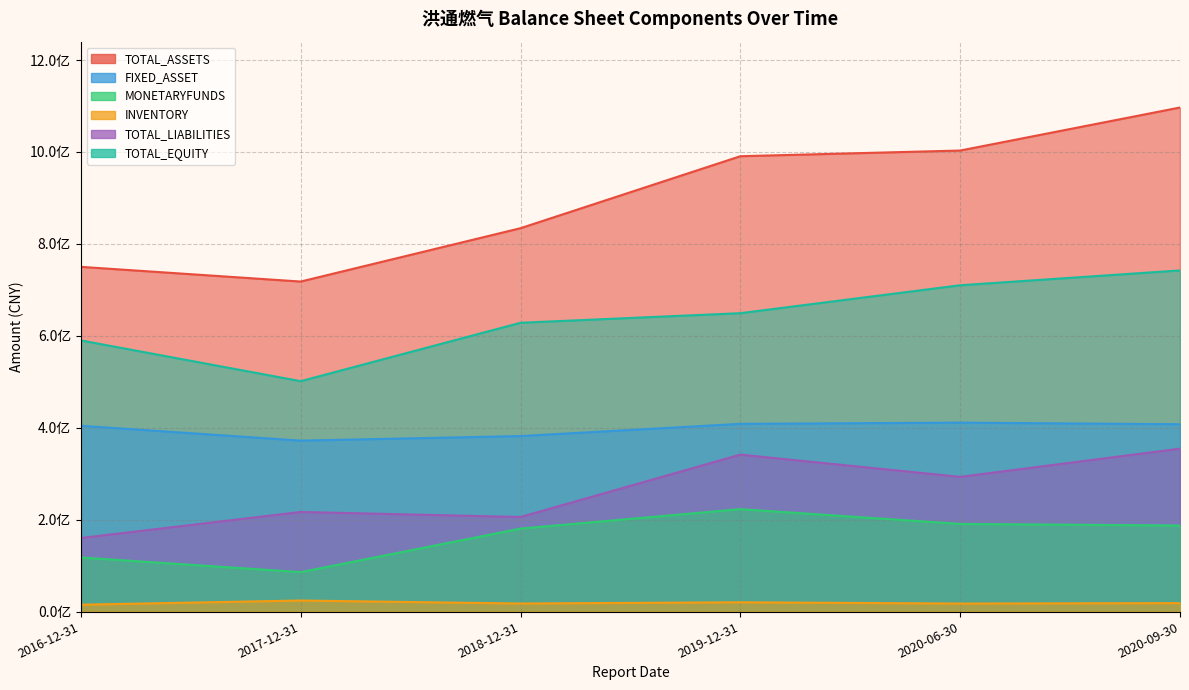

What is the difference between the highest and lowest values at 2016-12-31?

735116200.0